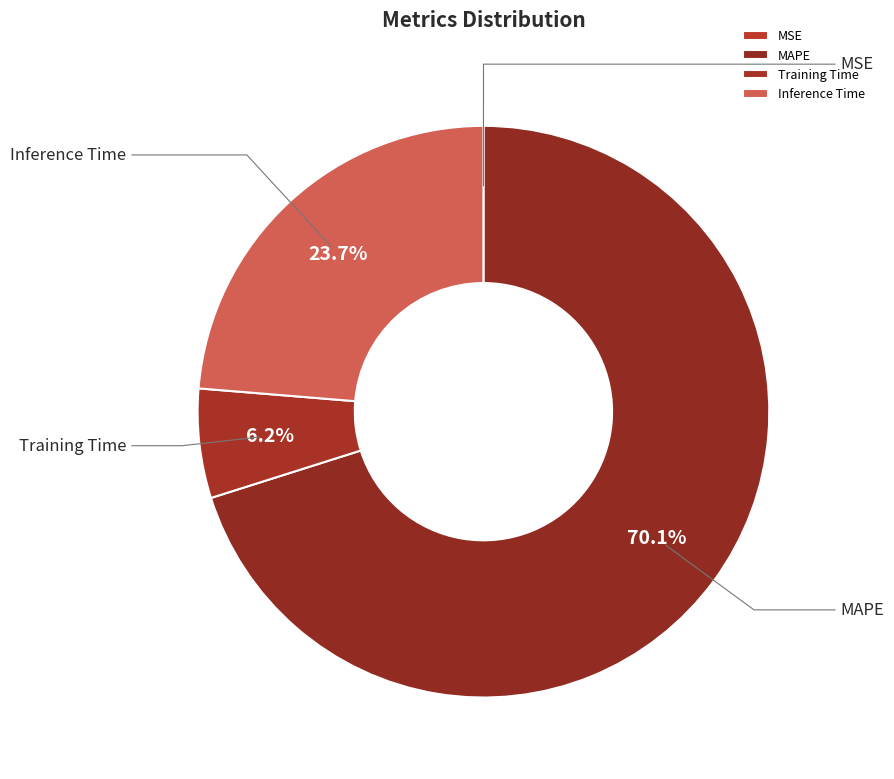

How many slices are in this pie chart?

4